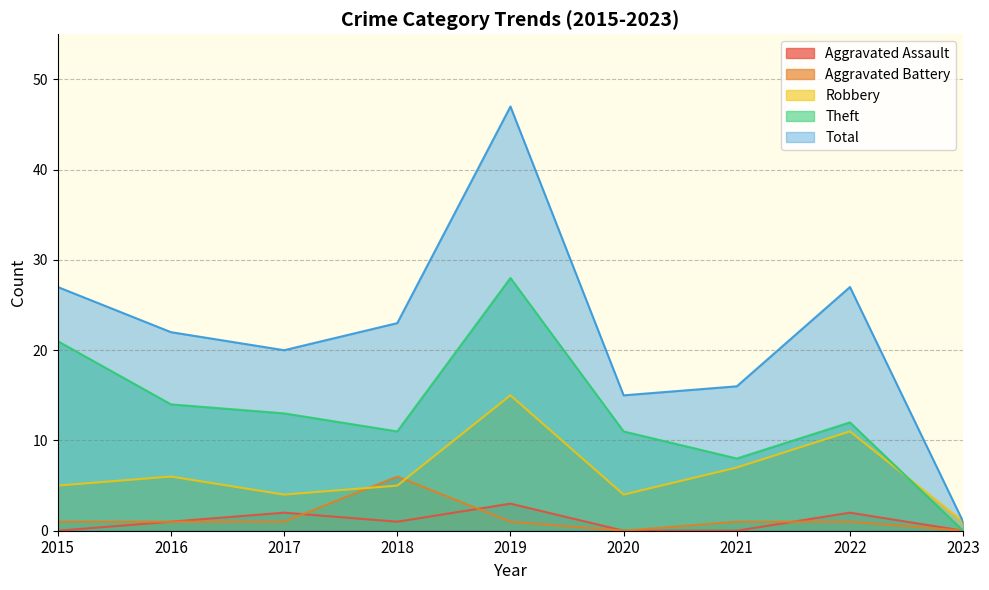

The value of Aggravated Assault at 2022 is 2. True or false?

True